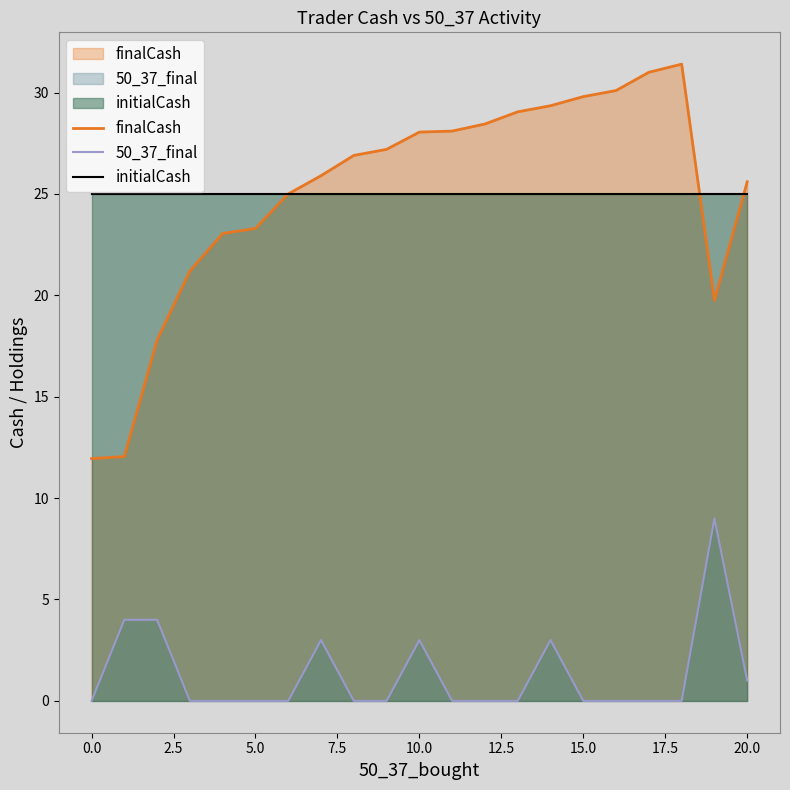

Which series has the largest total across all categories?

finalCash